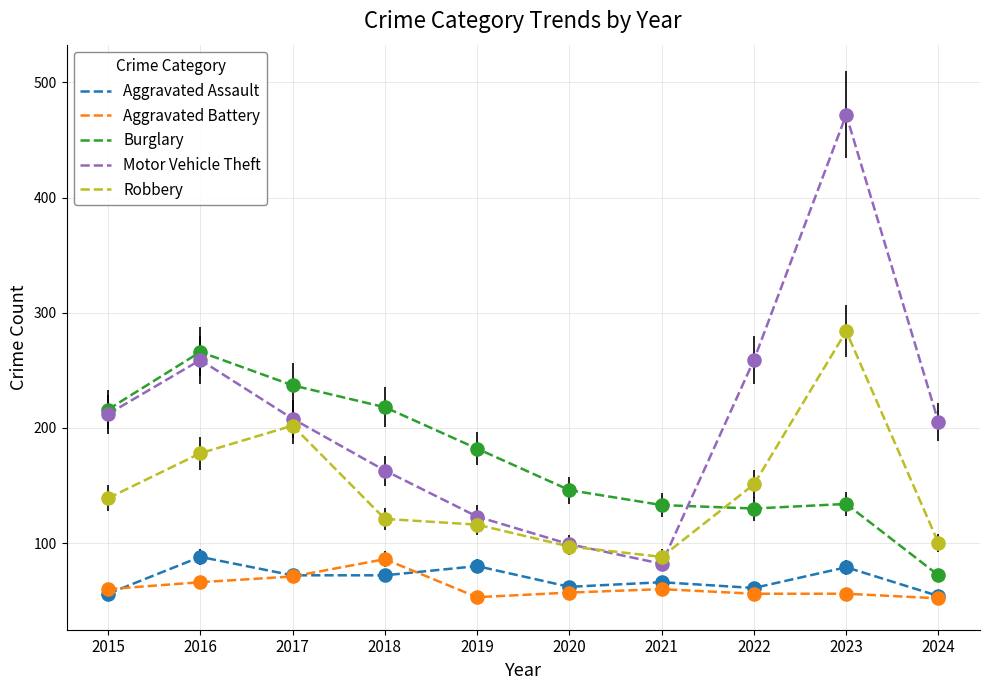

Between 2018 and 2020, which series saw the biggest shift?

Burglary